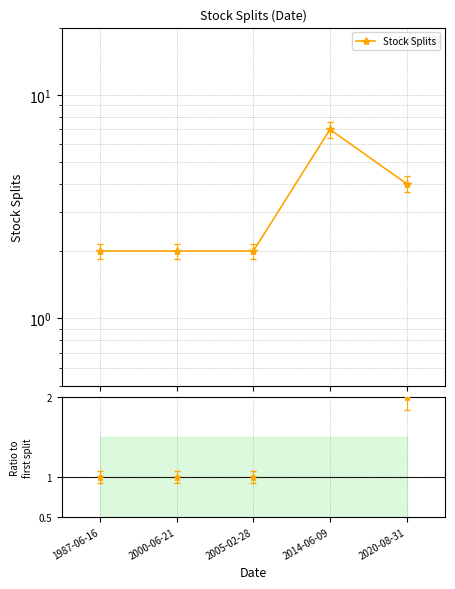

Rank the categories by value from lowest to highest.

1987-06-16, 2000-06-21, 2005-02-28, 2020-08-31, 2014-06-09